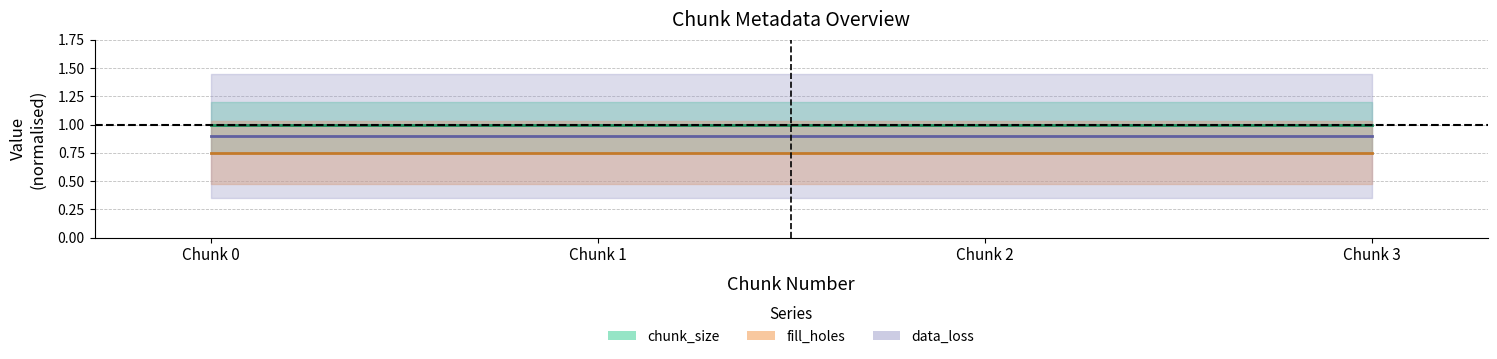

Reading left to right, list all the values displayed in this chart.

chunk_size center: 1.0	1.0	1.0	1.0
fill_holes center: 0.8	0.8	0.8	0.8
data_loss center: 0.9	0.9	0.9	0.9